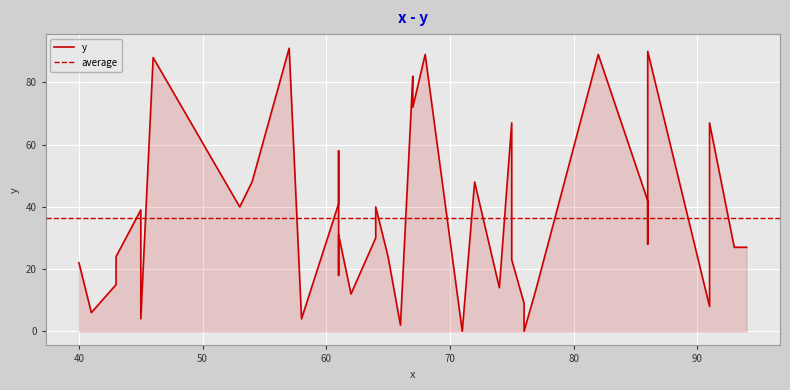

Rank the categories by value from highest to lowest.

57, 86, 68, 82, 46, 67, 67, 75, 91, 61, 72, 54, 86, 61, 64, 53, 45, 61, 64, 86, 94, 93, 65, 43, 75, 40, 61, 61, 43, 77, 74, 62, 76, 91, 41, 58, 45, 66, 71, 76